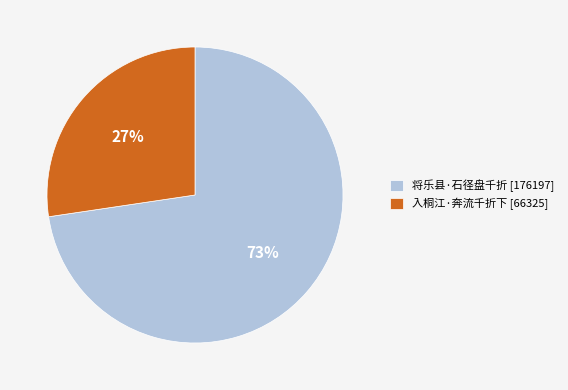

What is the largest slice in the pie chart?

将乐县·石径盘千折